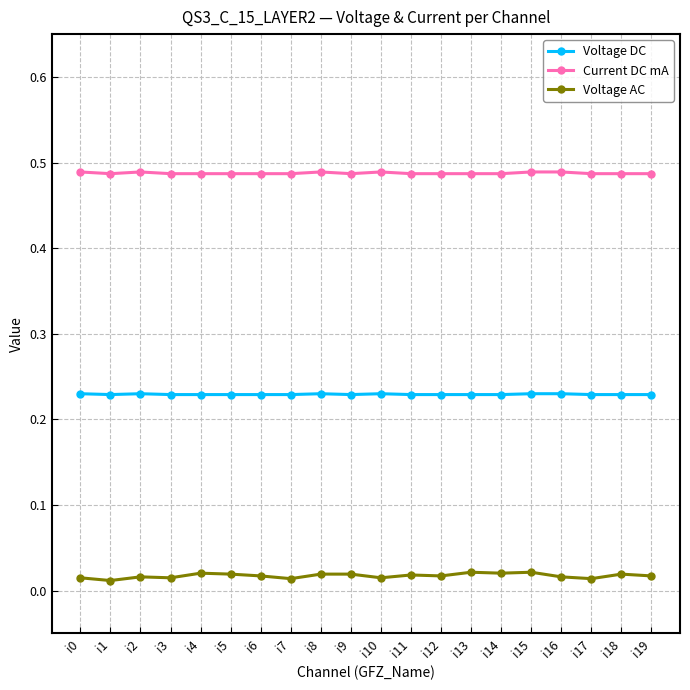

Count the Voltage DC values in the range 0 to 1.

20